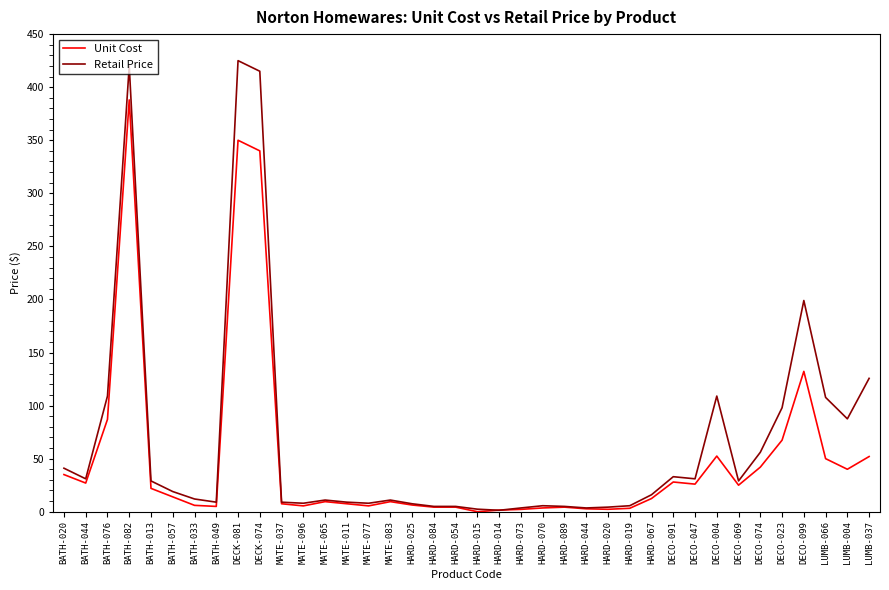

Which series changed the most between HARD-067 and DECO-099?

Retail Price